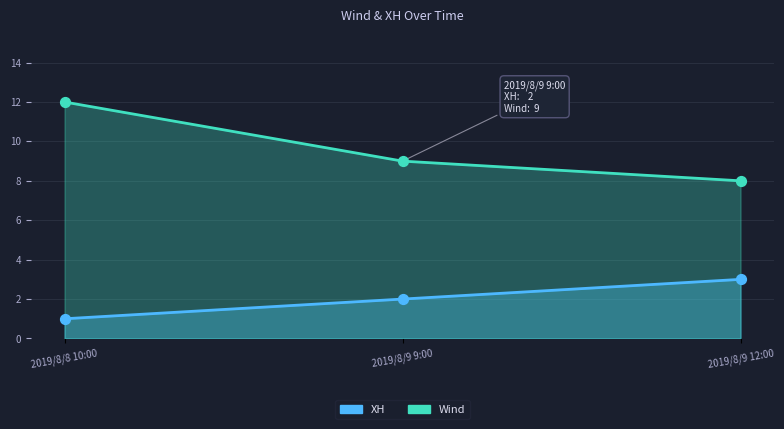

Which series contains the lowest Y value?

XH